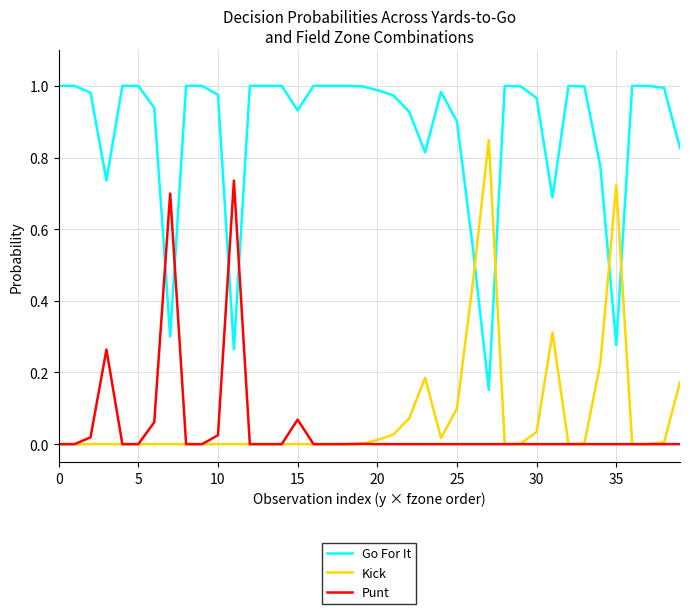

How many intersections are there between Punt and Go For It?

4